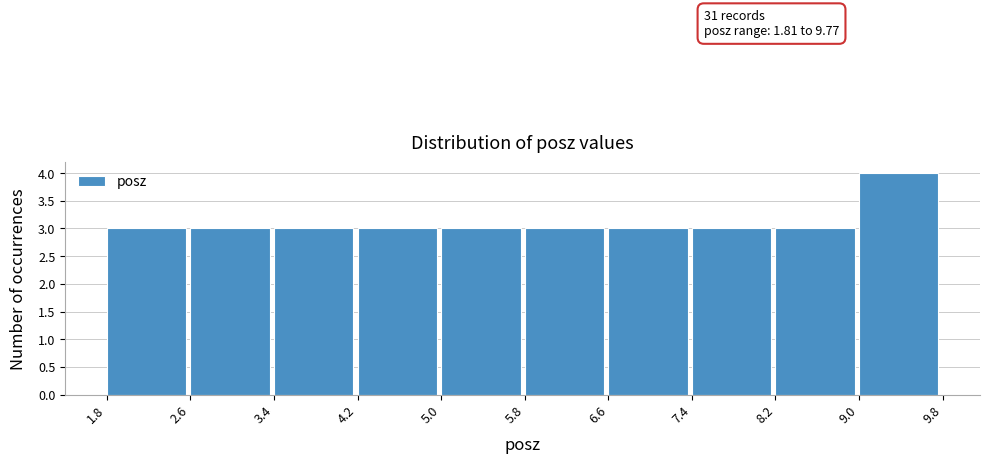

Which range on the x-axis has the tallest bar?

9.0 to 9.8